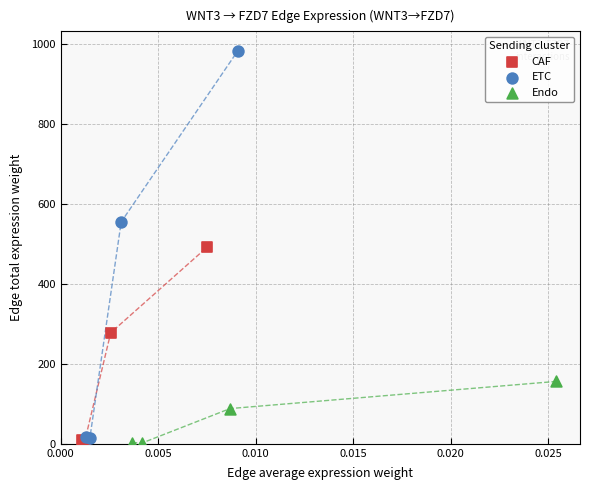

Which series contains the highest Y value?

ETC